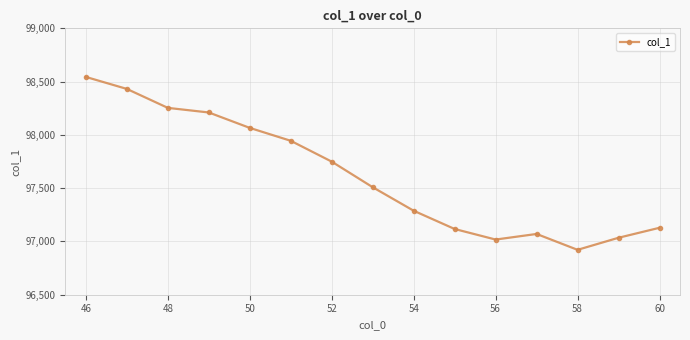

What is the maximum value shown in the chart?

98543.8